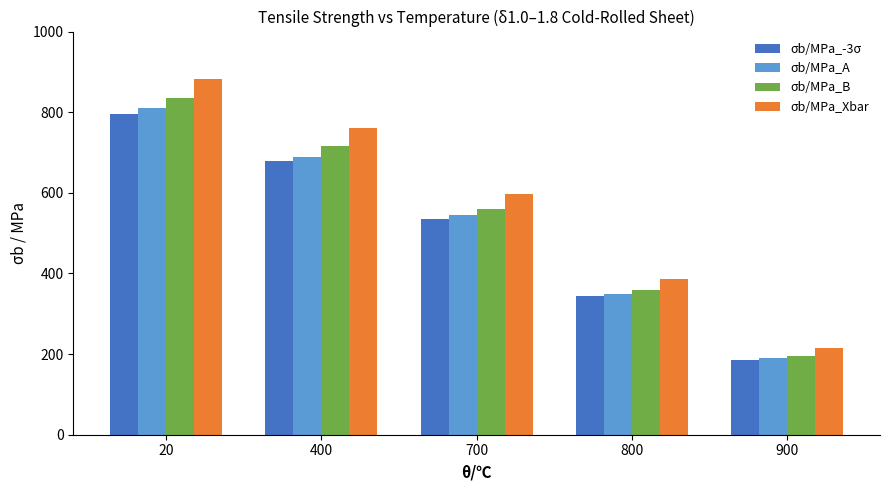

Which category has the highest value across all series?

20